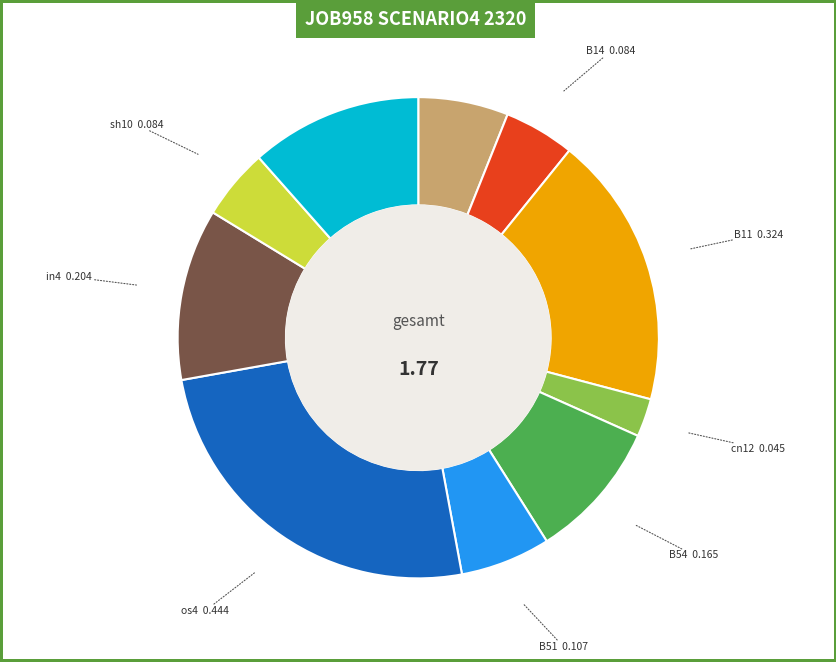

Combined, do in4 and in22 account for over 50%?

No